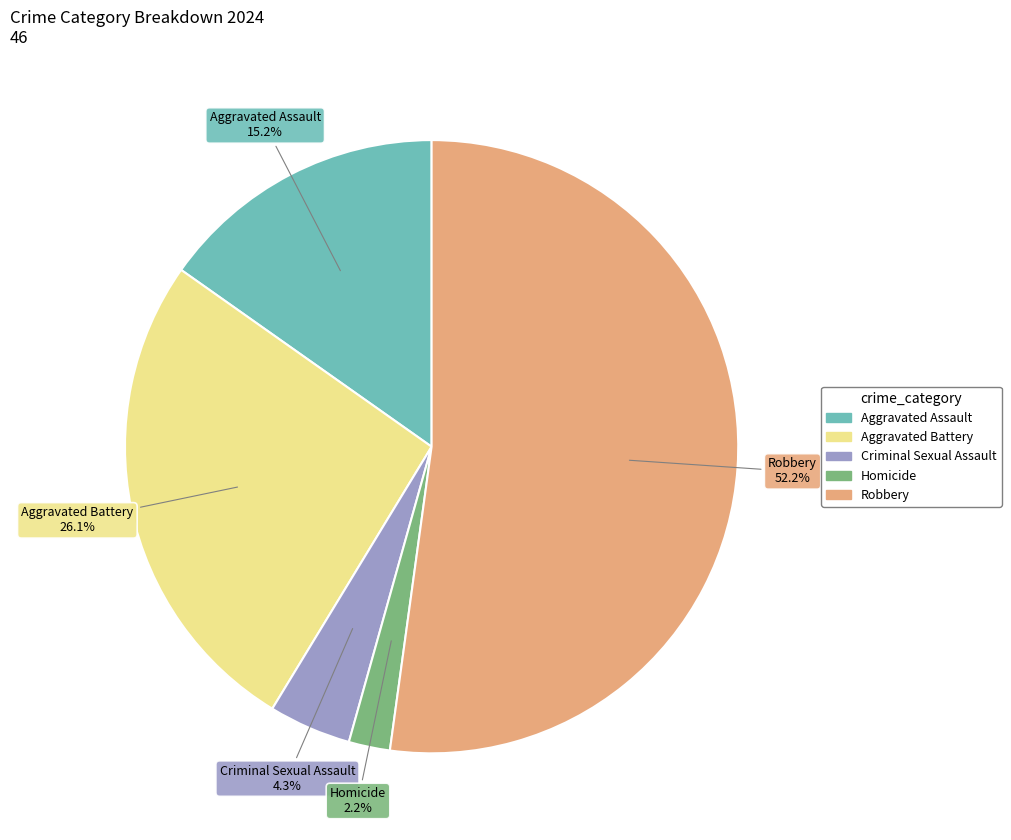

Combined, do Criminal Sexual Assault and Robbery account for over 50%?

Yes